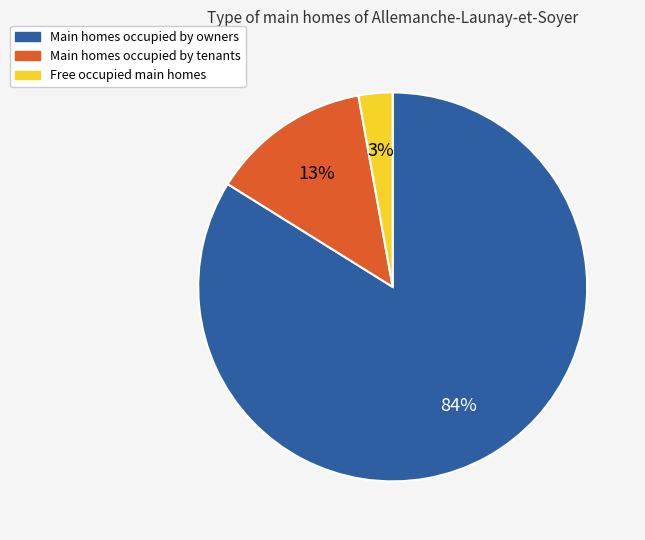

Rank the categories by value from lowest to highest.

Free occupied main homes, Main homes occupied by tenants, Main homes occupied by owners